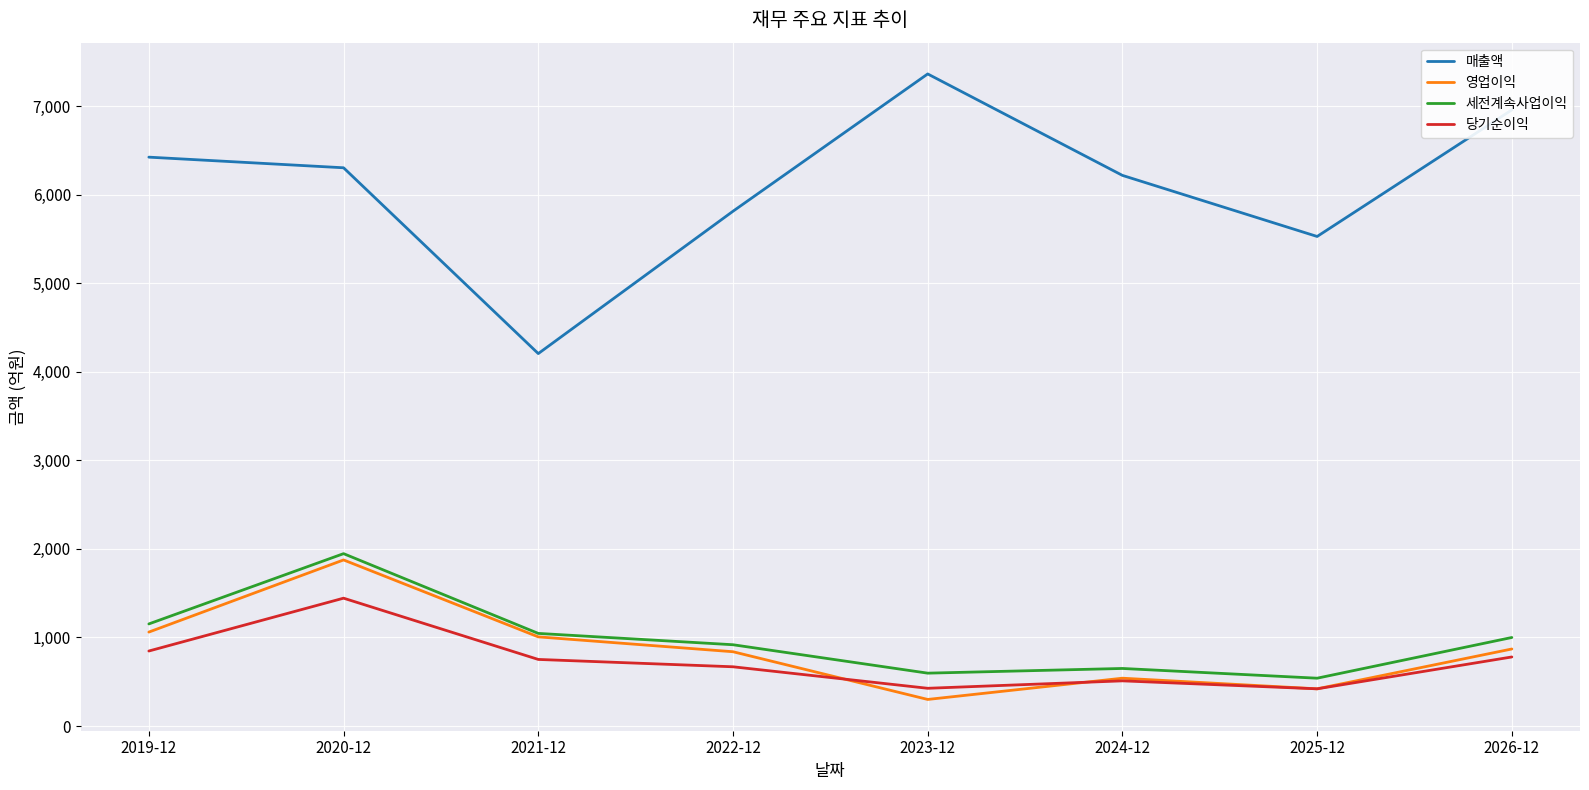

Between 2021-12 and 2026-12, which series saw the biggest shift?

매출액